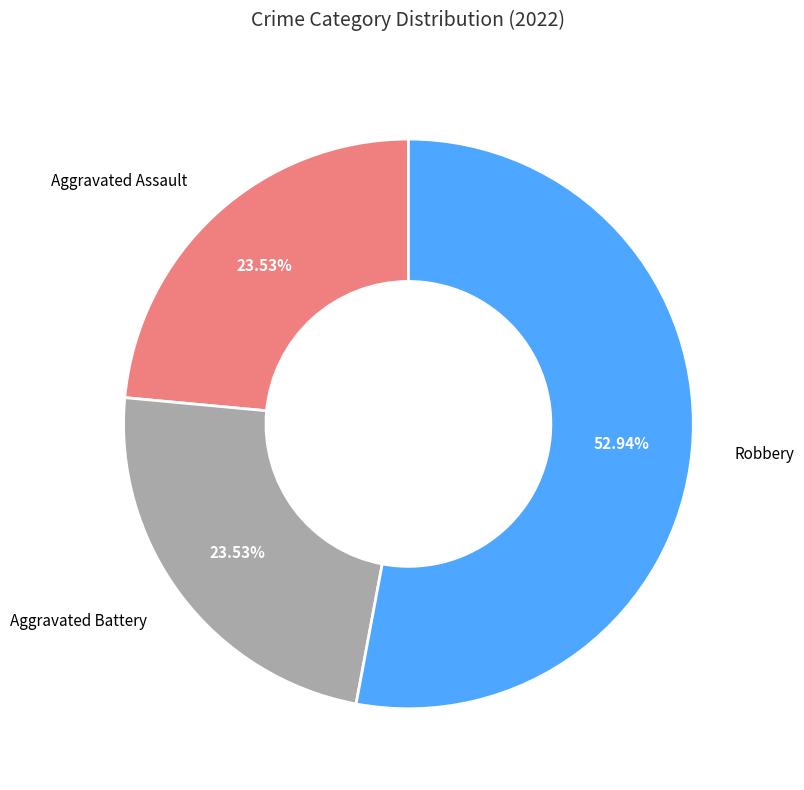

Is there any slice that represents more than half of the pie?

Yes